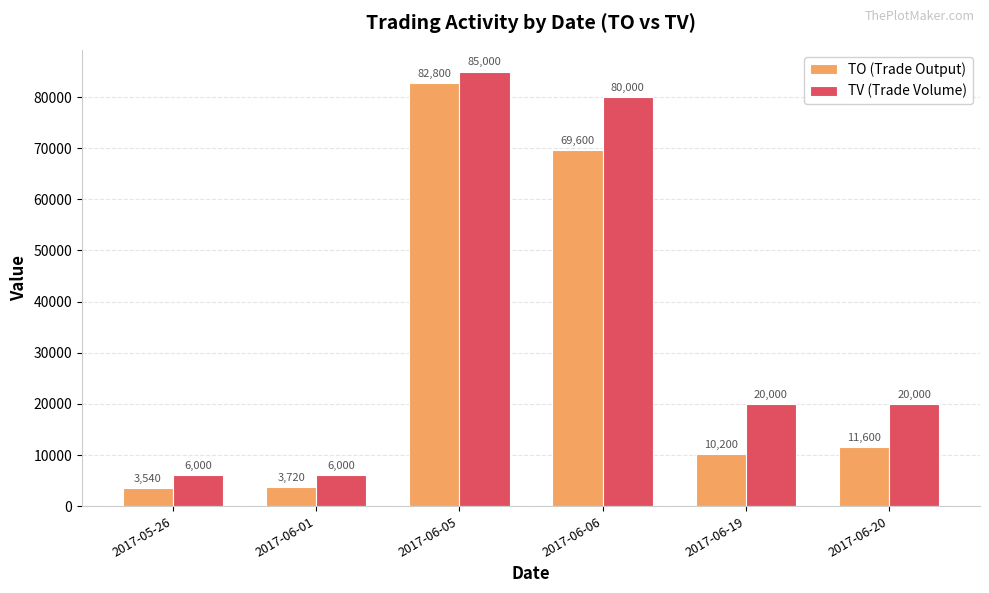

Rank the series at 2017-06-06 from highest to lowest value.

TV (Trade Volume), TO (Trade Output)